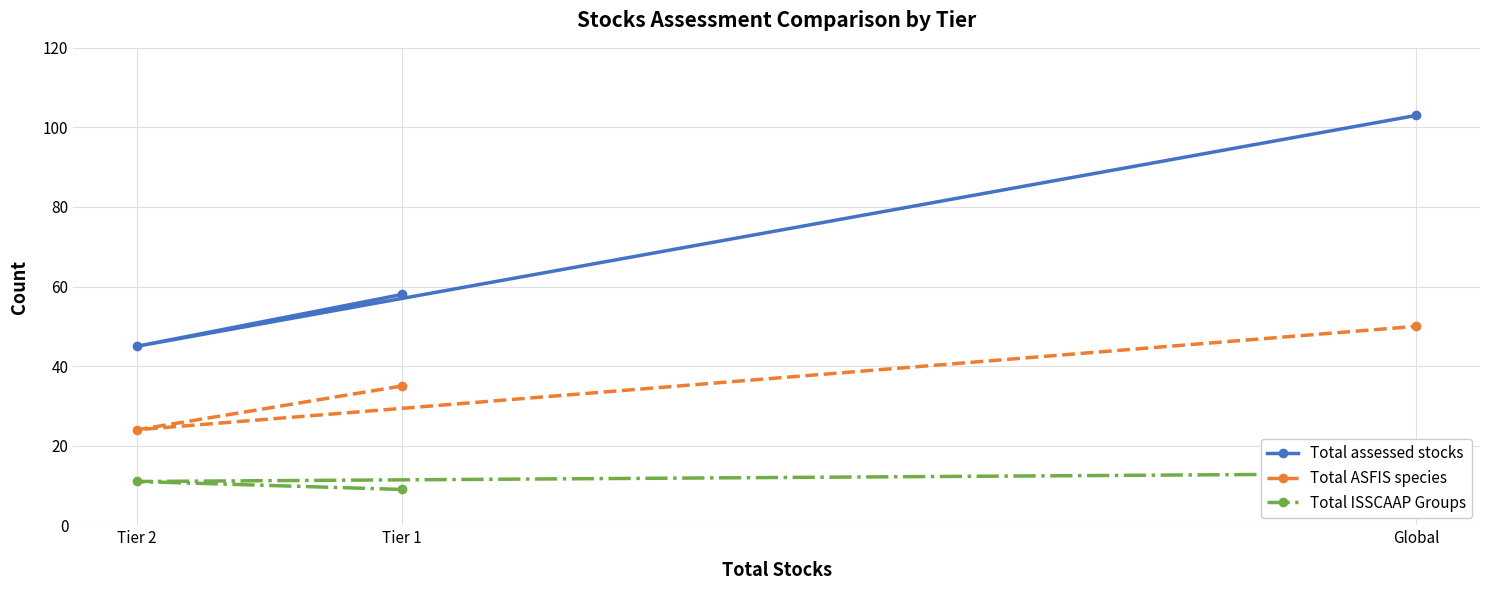

What is the minimum value shown in the chart?

9